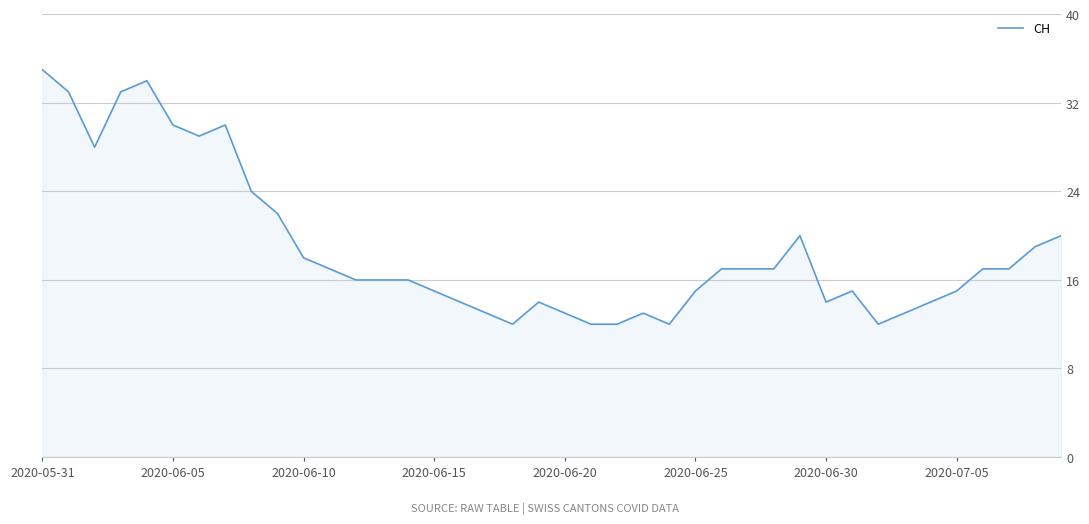

What is the difference between the maximum and minimum values?

23